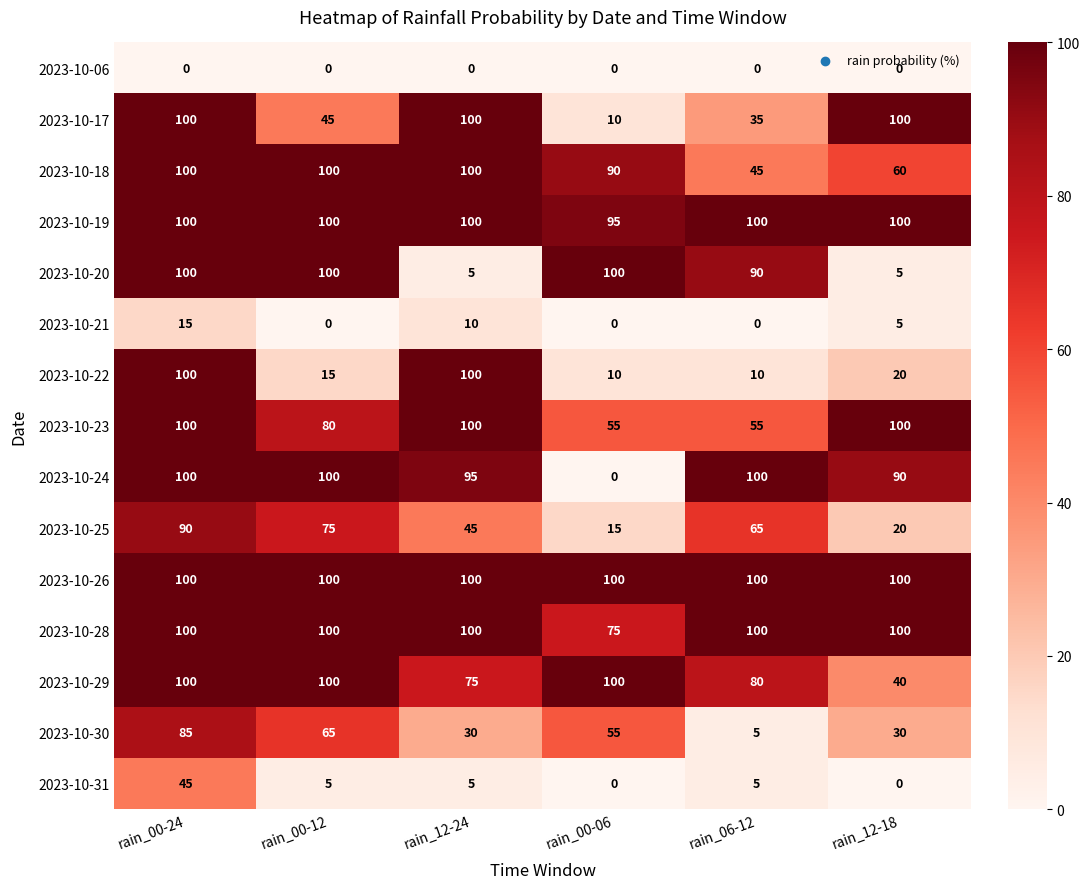

The 2023-10-30 series shows 7 at rain_06-12. True or false?

False